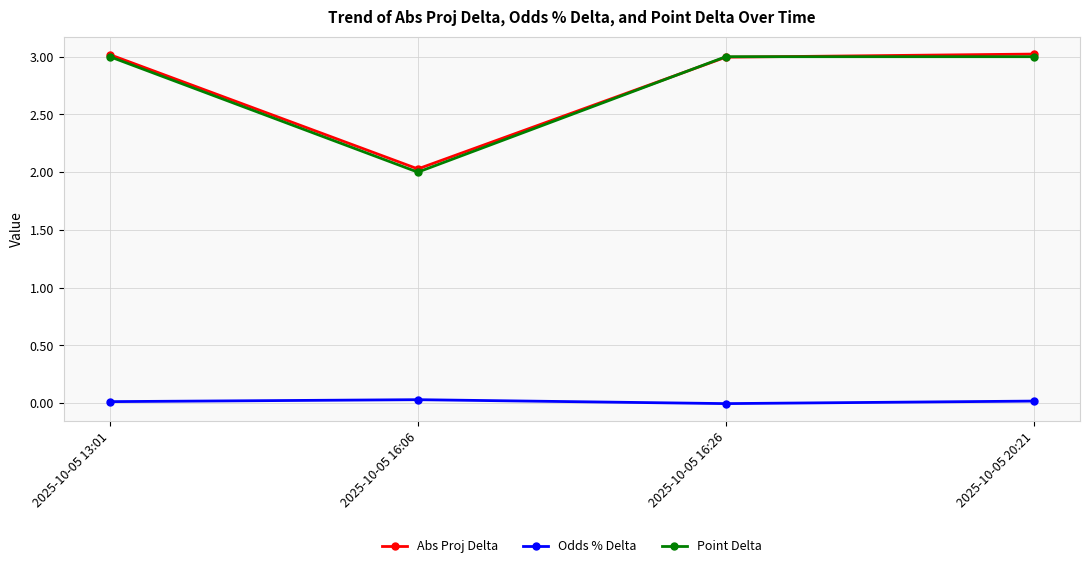

True or false: Abs Proj Delta and Odds % Delta cross at least once.

False